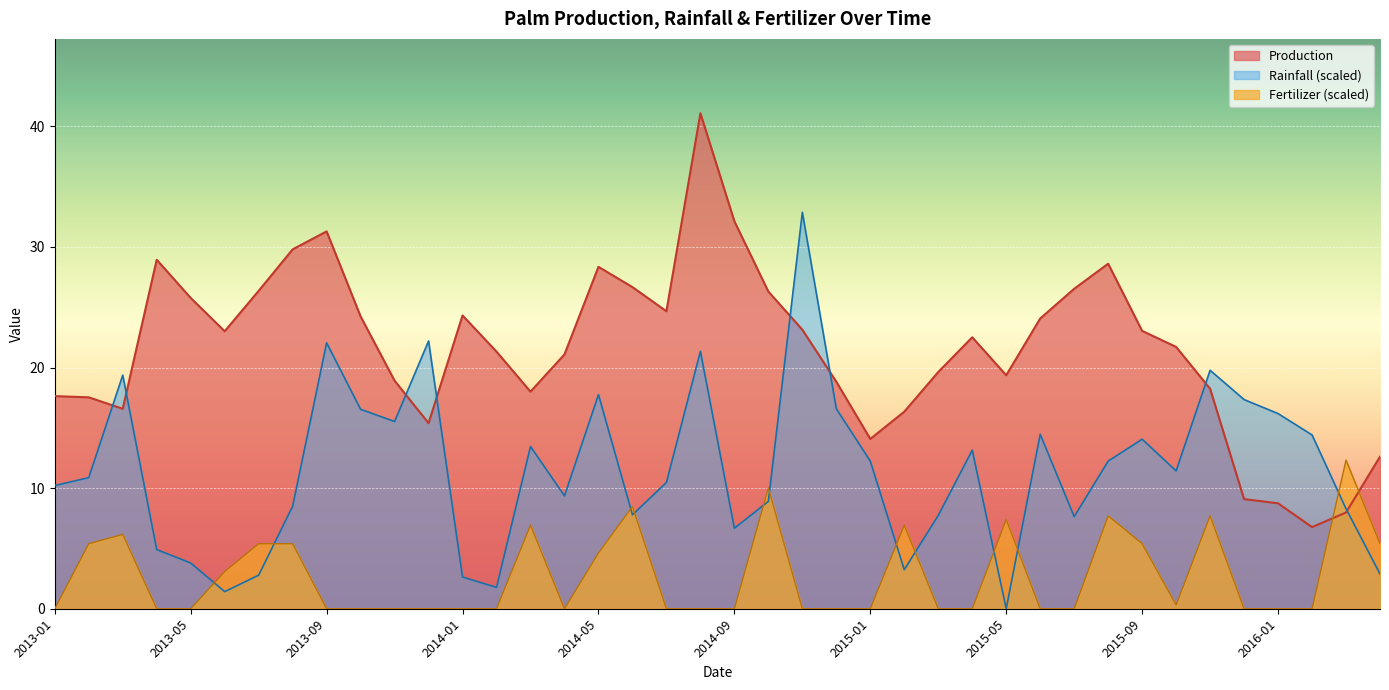

List the labels in order of Rainfall value, largest first.

2014-11, 2013-12, 2013-09, 2014-08, 2015-11, 2013-03, 2014-05, 2015-12, 2014-12, 2013-10, 2016-01, 2013-11, 2015-06, 2016-02, 2015-09, 2014-03, 2015-04, 2015-01, 2015-08, 2015-10, 2013-02, 2014-07, 2013-01, 2014-04, 2014-10, 2013-08, 2016-03, 2014-06, 2015-03, 2015-07, 2014-09, 2013-04, 2013-05, 2015-02, 2016-04, 2013-07, 2014-01, 2014-02, 2013-06, 2015-05